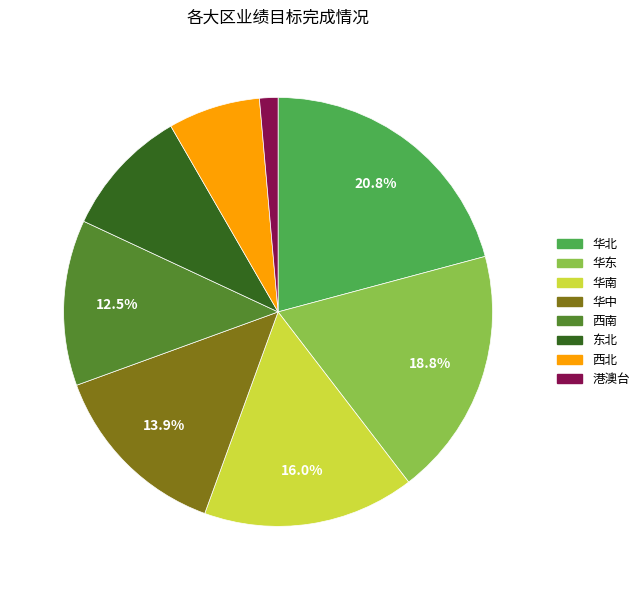

To the nearest percent, what is the difference between the 华南 and 华中 slice percentages?

2%